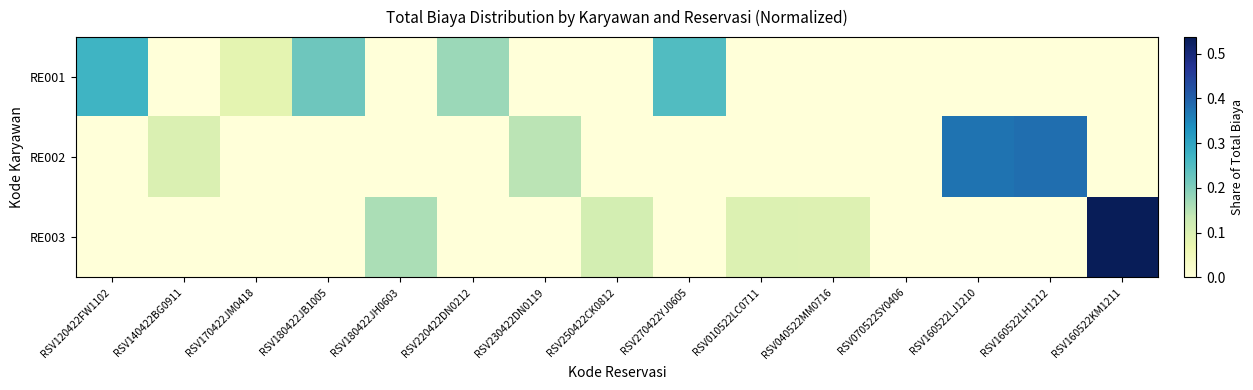

Which series has the largest total across all categories?

RE001